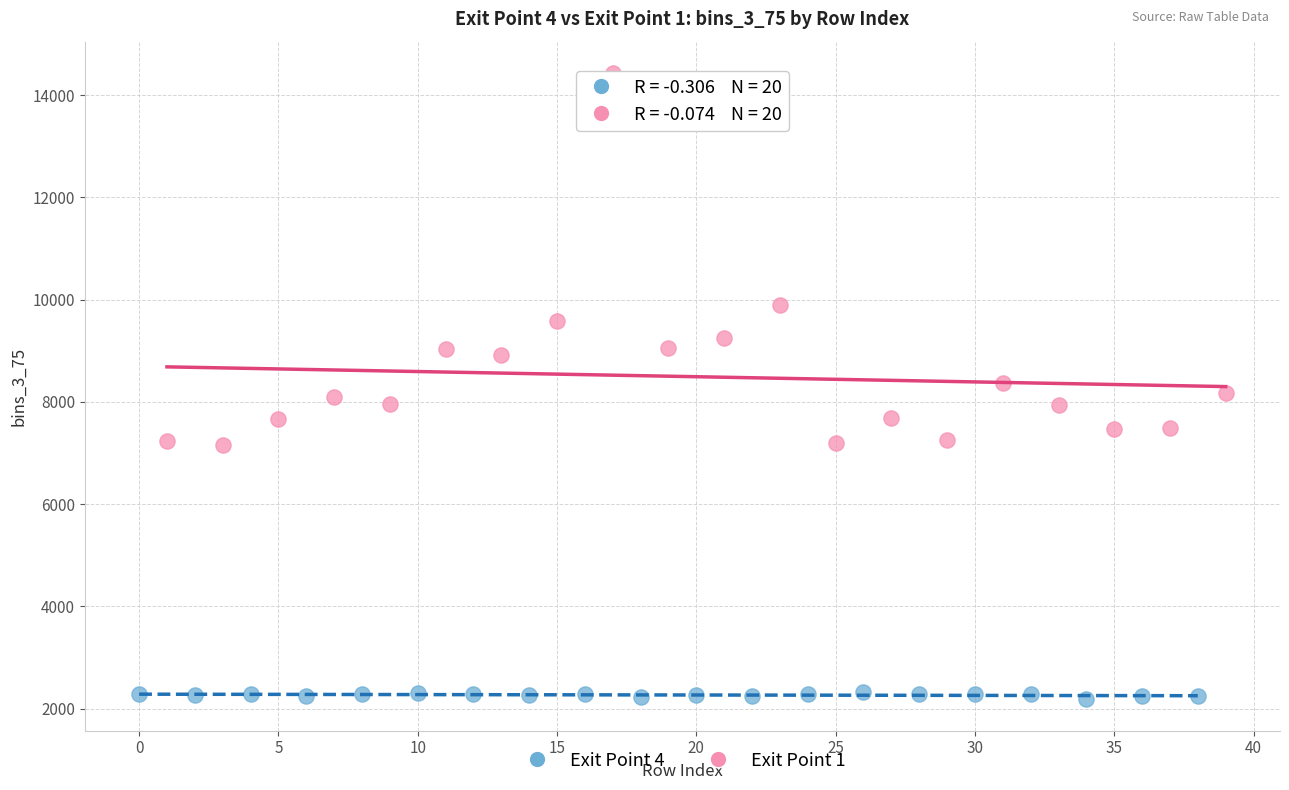

Which series has the widest spread of Y values?

Exit Point 1